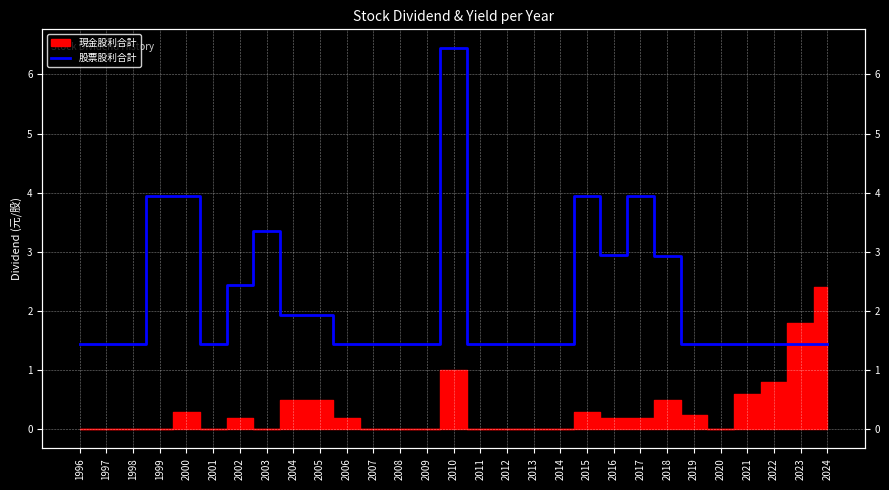

The chart shows a value of 2.4 at 2002. True or false?

True